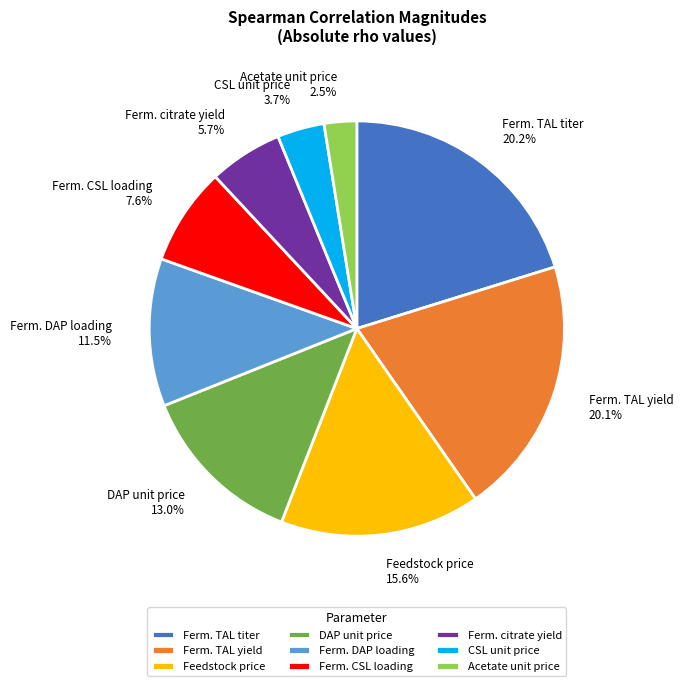

How much of the chart is everything except Ferm. citrate yield 5.7%?

94.3%